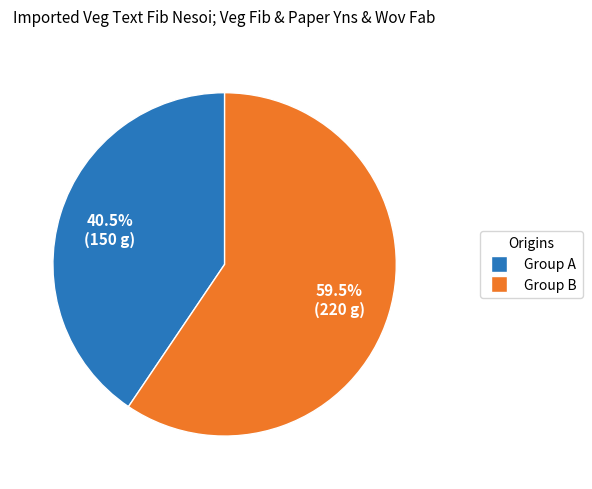

Does any single category account for the majority?

Yes